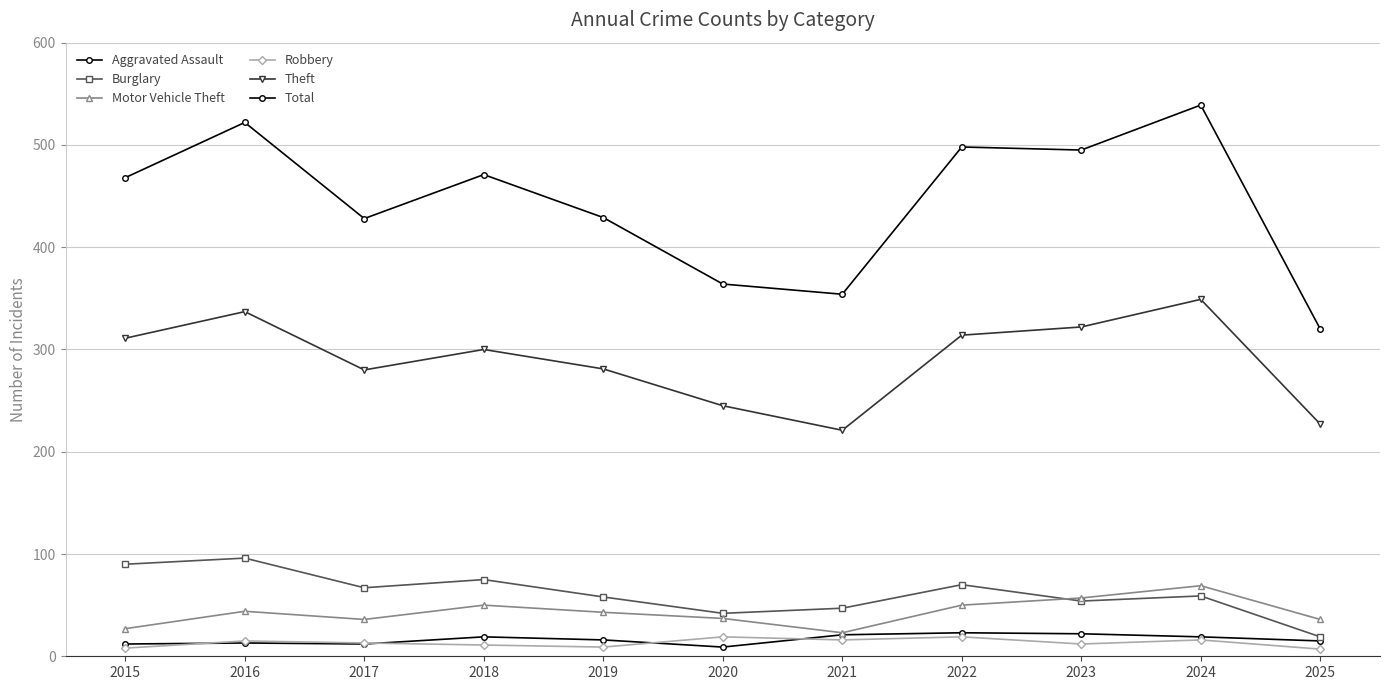

Is this an area chart (filled region under the line)?

No